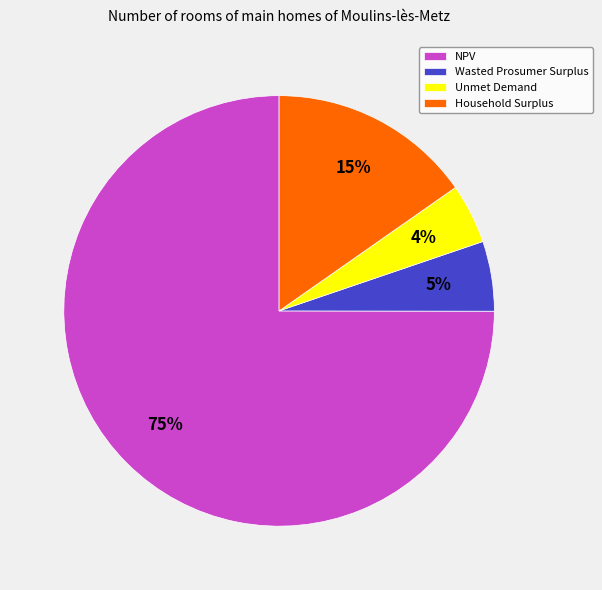

Is it true that NPV is 87% of the pie?

False